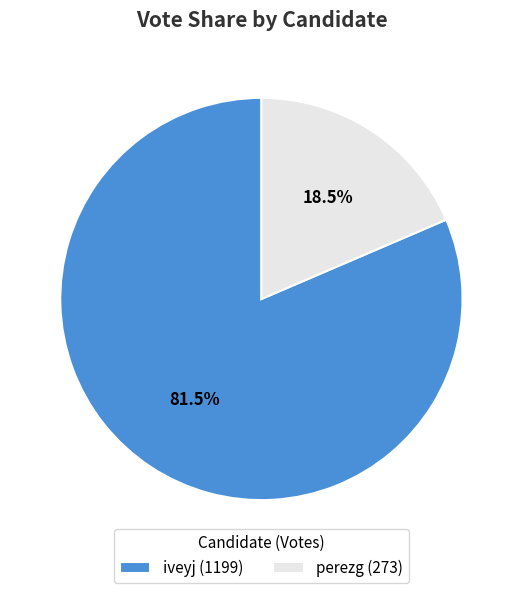

What portion of the pie excludes perezg?

81.5%